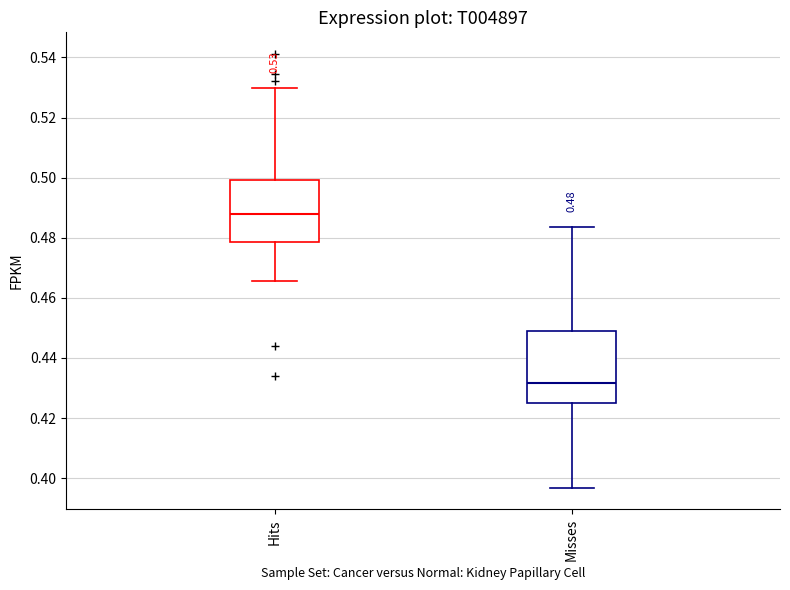

Which box's median line is the highest?

Hits